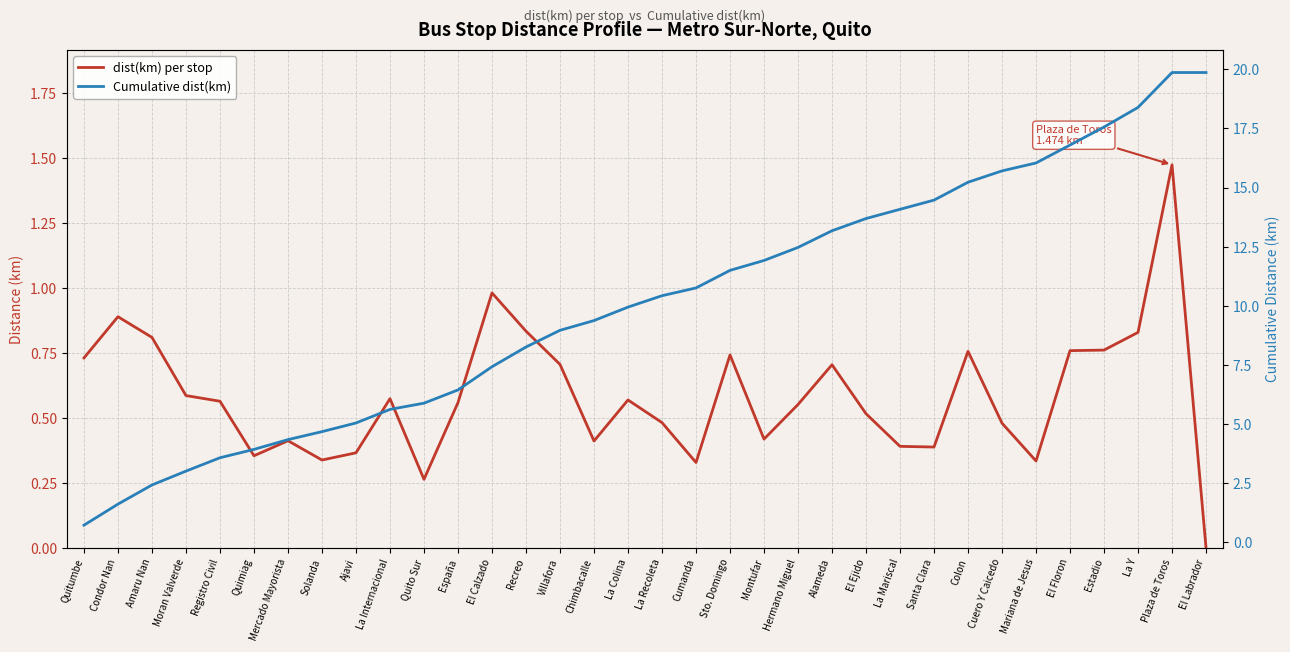

True or false: dist(km) per stop and Cumulative dist(km) cross at least once.

False